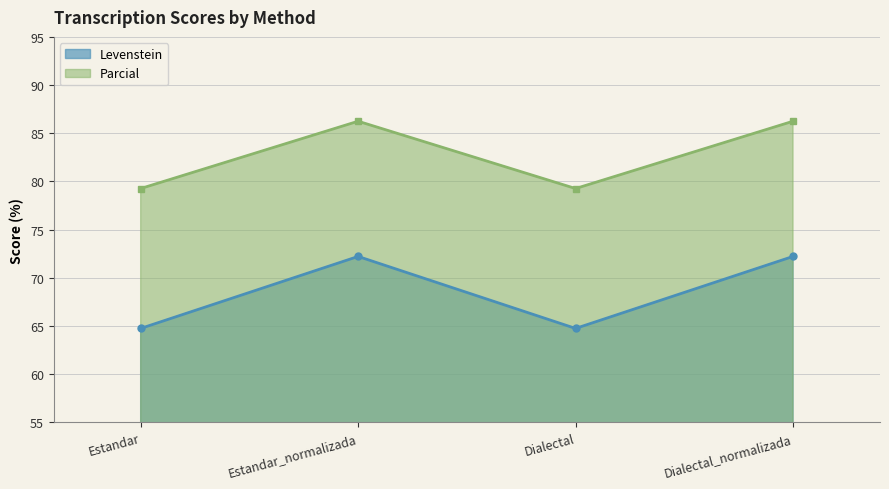

Rank the series by their maximum value, from lowest to highest.

Levenstein, Parcial